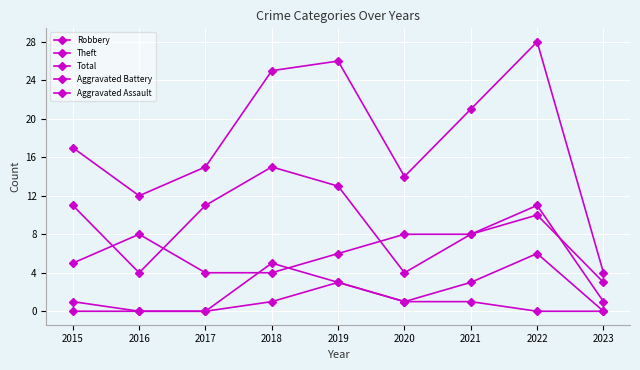

True or false: Robbery and Aggravated Assault intersect in this chart.

False